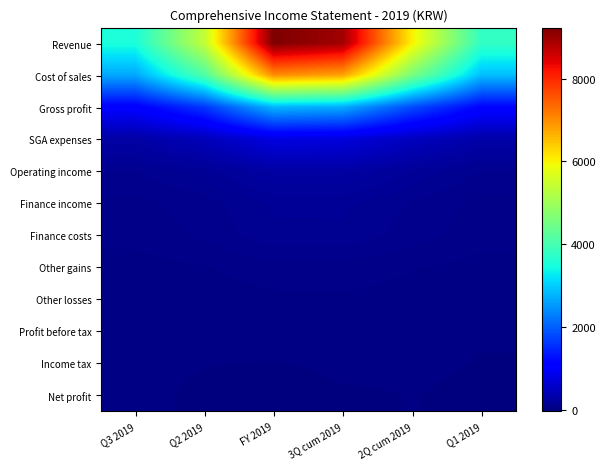

What is the total value across all series at Q3 2019?

7895.6